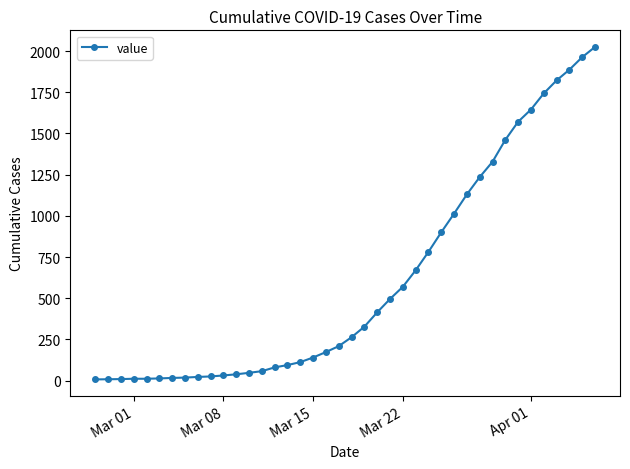

What is the greatest value displayed?

2025